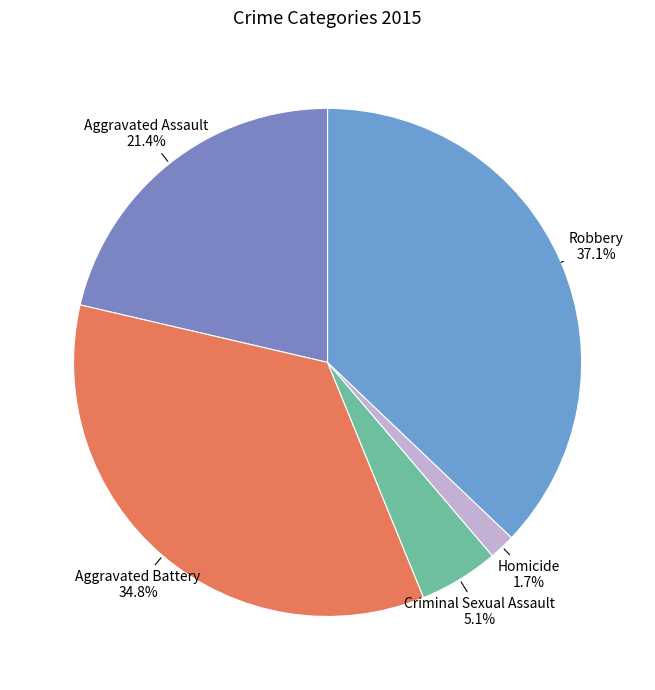

What percentage is the Criminal Sexual Assault slice, to the nearest percent?

5%